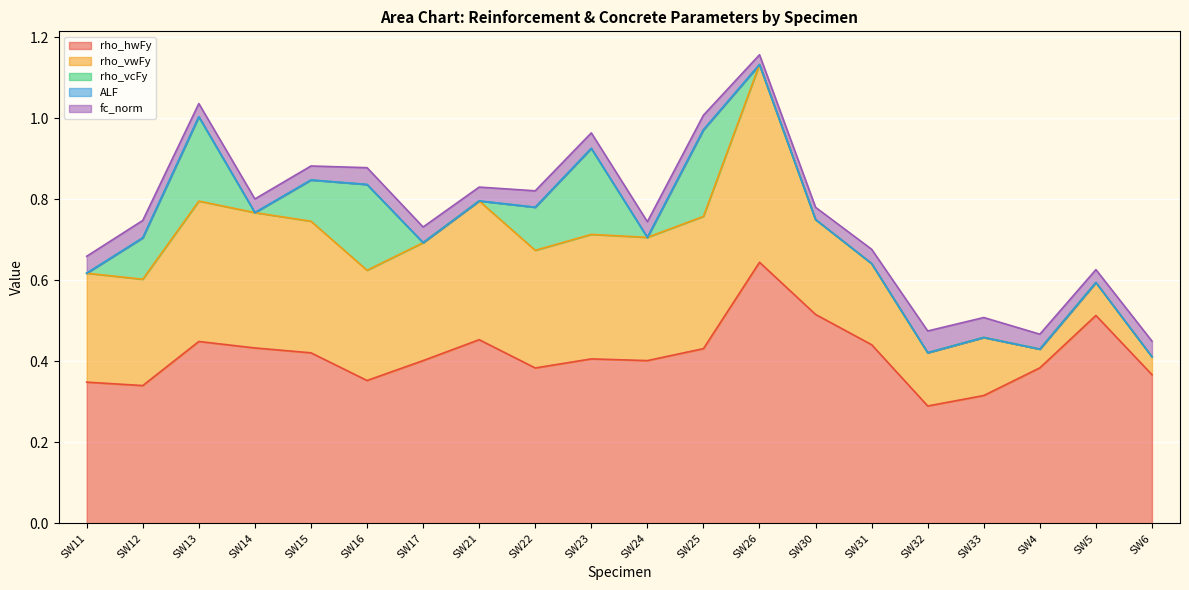

Reading left to right, transcribe all the data shown in this chart.

rho_hwFy: SW11=0.3	SW12=0.3	SW13=0.4	SW14=0.4	SW15=0.4	SW16=0.4	SW17=0.4	SW21=0.5	SW22=0.4	SW23=0.4	SW24=0.4	SW25=0.4	SW26=0.6	SW30=0.5	SW31=0.4	SW32=0.3	SW33=0.3	SW4=0.4	SW5=0.5	SW6=0.4
rho_vwFy: SW11=0.3	SW12=0.3	SW13=0.3	SW14=0.3	SW15=0.3	SW16=0.3	SW17=0.3	SW21=0.3	SW22=0.3	SW23=0.3	SW24=0.3	SW25=0.3	SW26=0.5	SW30=0.2	SW31=0.2	SW32=0.1	SW33=0.1	SW4=0.0	SW5=0.1	SW6=0.0
rho_vcFy: SW11=0.0	SW12=0.1	SW13=0.2	SW14=0.0	SW15=0.1	SW16=0.2	SW17=0.0	SW21=0.0	SW22=0.1	SW23=0.2	SW24=0.0	SW25=0.2	SW26=0.0	SW30=0.0	SW31=0.0	SW32=0.0	SW33=0.0	SW4=0.0	SW5=0.0	SW6=0.0
ALF: SW11=0.0	SW12=0.0	SW13=0.0	SW14=0.0	SW15=0.0	SW16=0.0	SW17=0.0	SW21=0.0	SW22=0.0	SW23=0.0	SW24=0.0	SW25=0.0	SW26=0.0	SW30=0.0	SW31=0.0	SW32=0.0	SW33=0.0	SW4=0.0	SW5=0.0	SW6=0.0
fc_norm: SW11=0.0	SW12=0.0	SW13=0.0	SW14=0.0	SW15=0.0	SW16=0.0	SW17=0.0	SW21=0.0	SW22=0.0	SW23=0.0	SW24=0.0	SW25=0.0	SW26=0.0	SW30=0.0	SW31=0.0	SW32=0.1	SW33=0.0	SW4=0.0	SW5=0.0	SW6=0.0